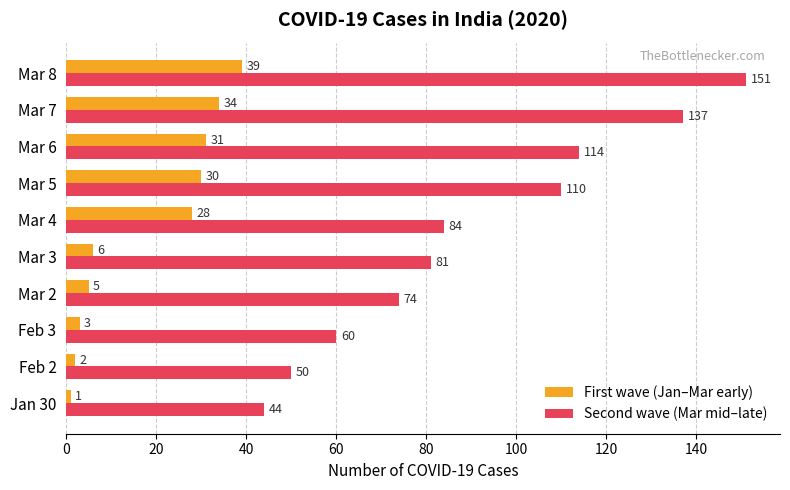

List the labels in order of Second wave (Mar mid–late) value, largest first.

Mar 8, Mar 7, Mar 6, Mar 5, Mar 4, Mar 3, Mar 2, Feb 3, Feb 2, Jan 30